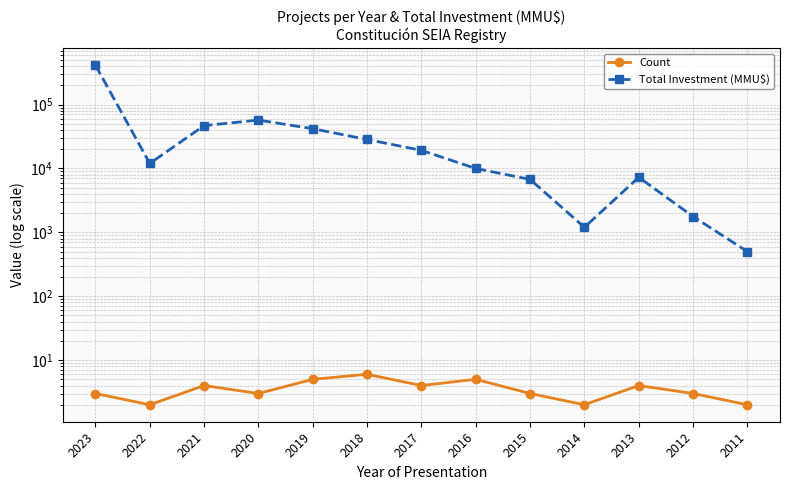

Which series has the largest range (max minus min)?

Total Investment (MMU$)